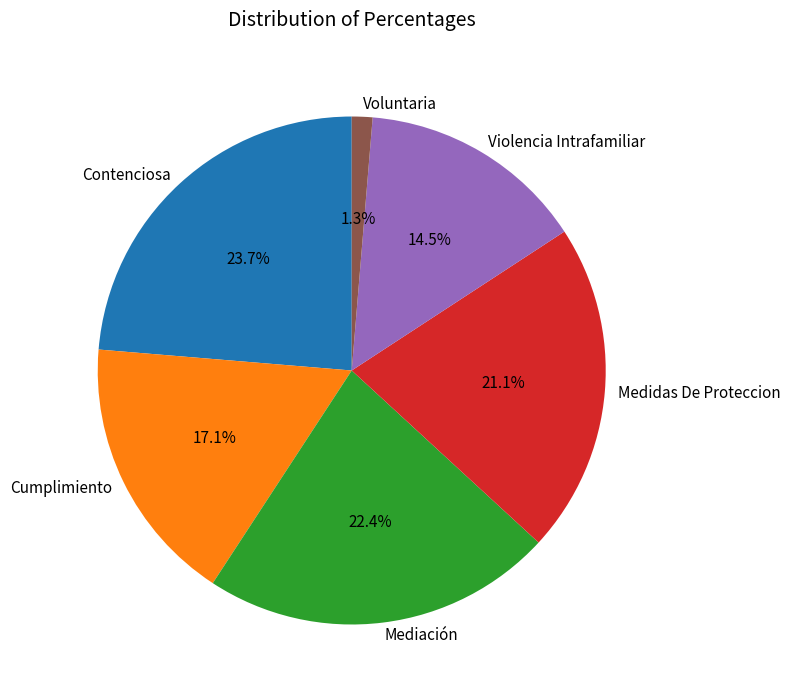

Combined, do Voluntaria and Mediación account for over 50%?

No